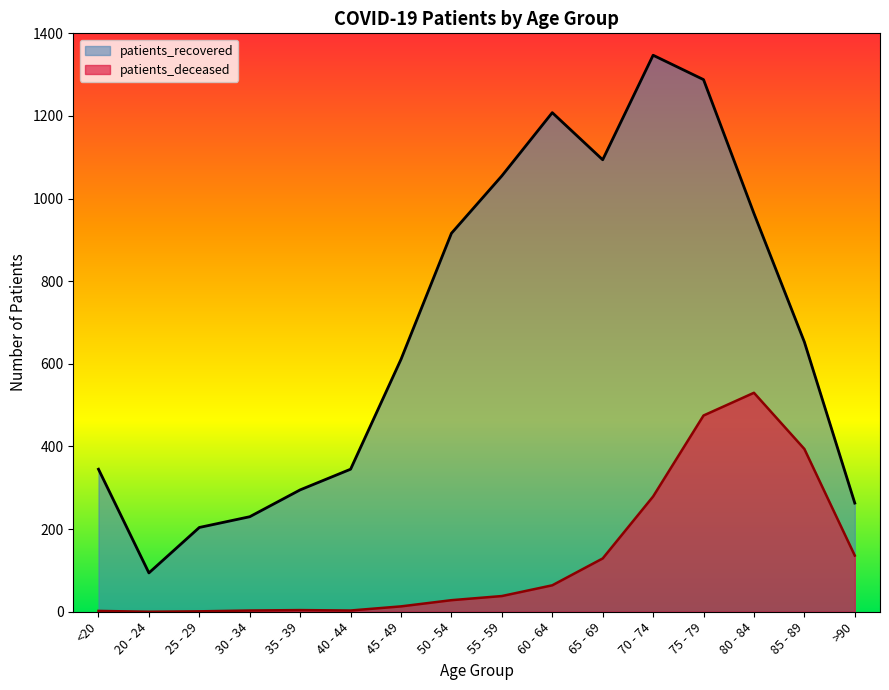

What is the label of the 11th point from the right?

40 - 44